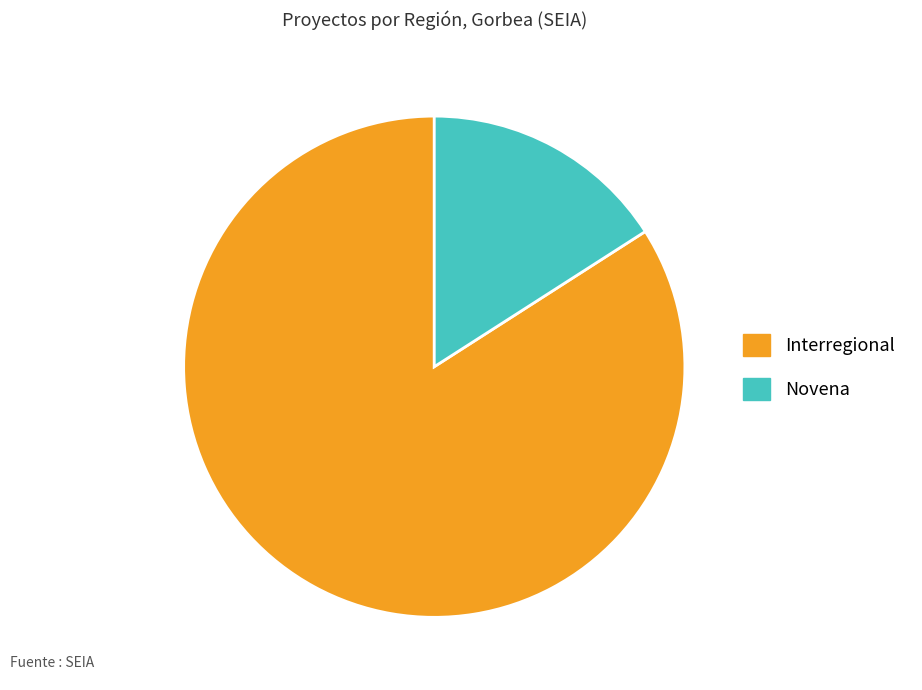

True or false: Interregional accounts for 74% of the total.

False